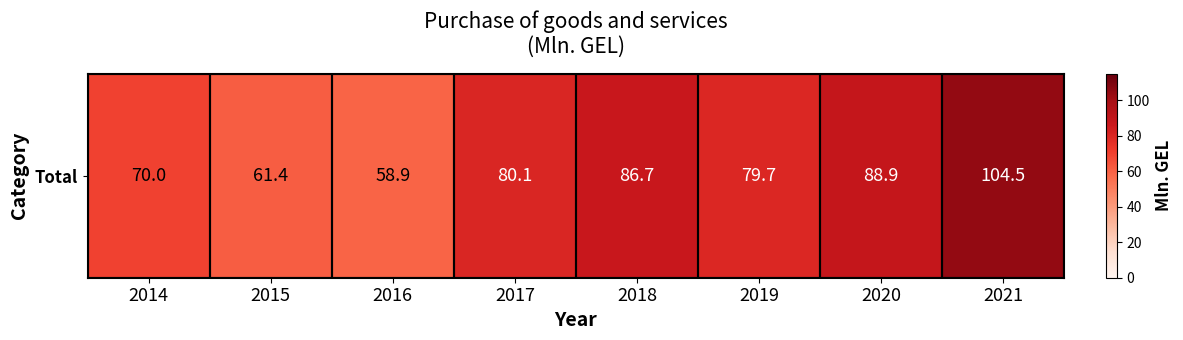

What is the change in value from 2015 to 2018?

+25.3